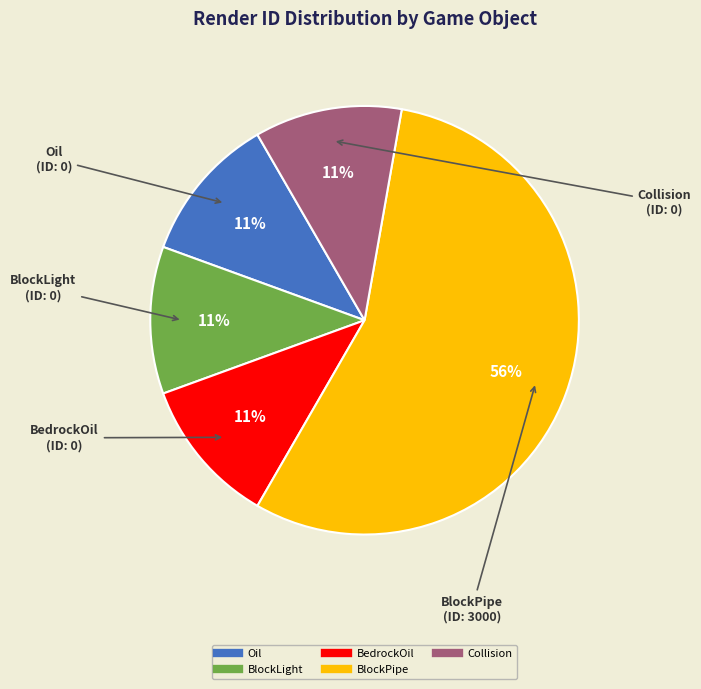

To the nearest percent, what is the average slice percentage?

20%